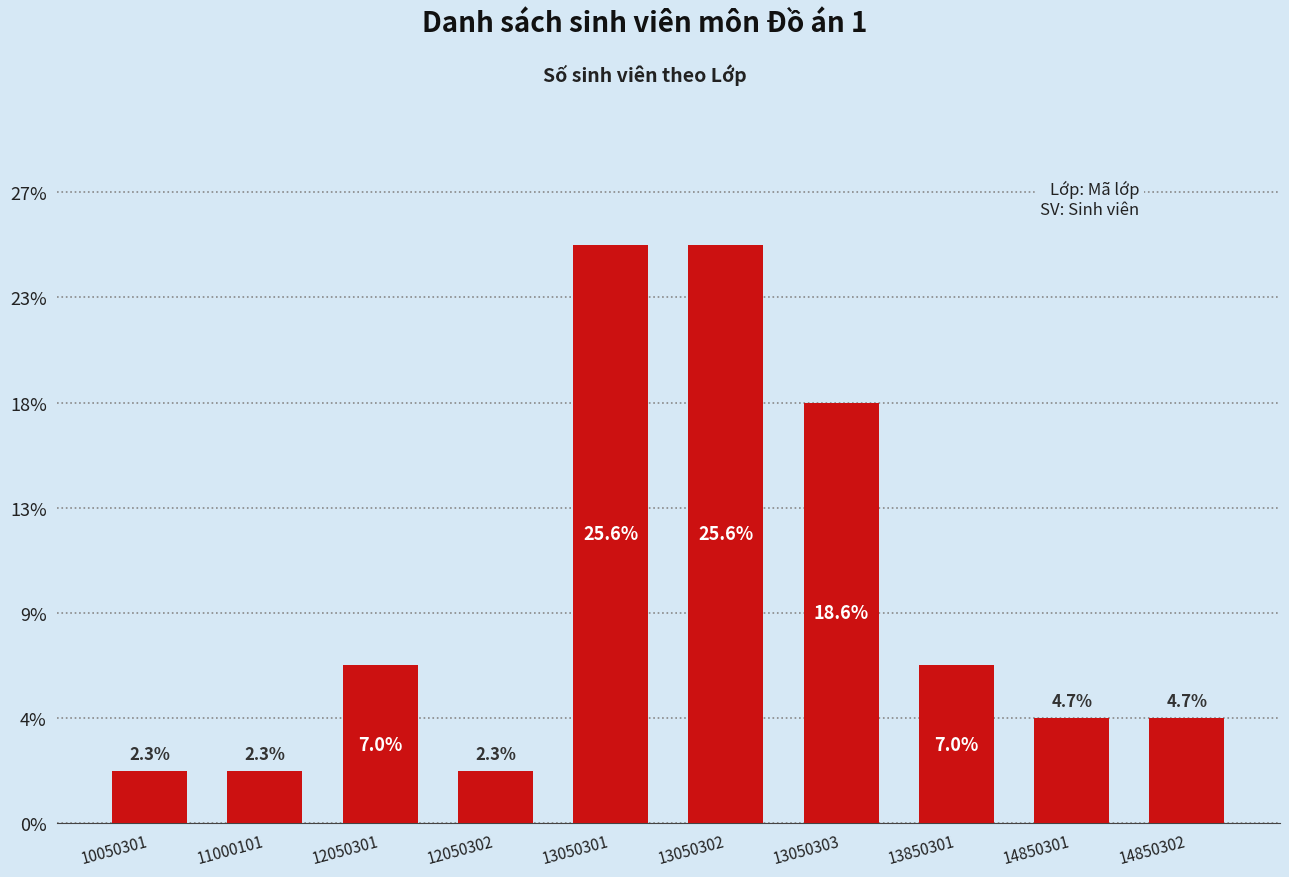

Where is the data nearest to the value 6?

13050303